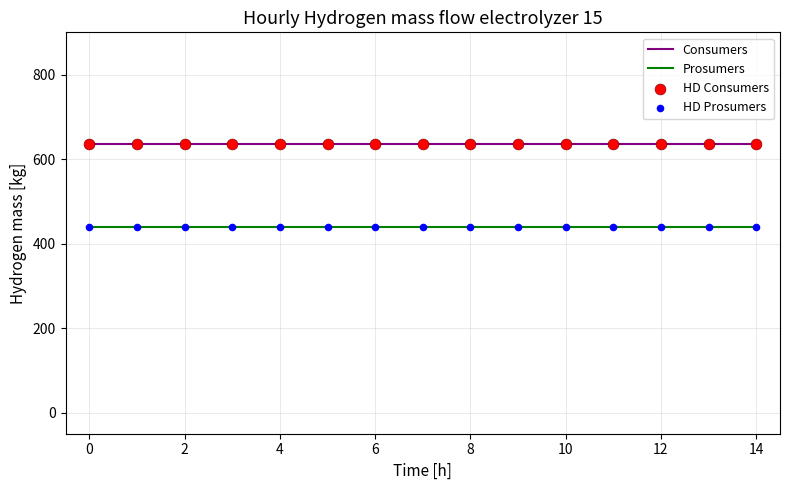

What is the greatest value displayed?

635